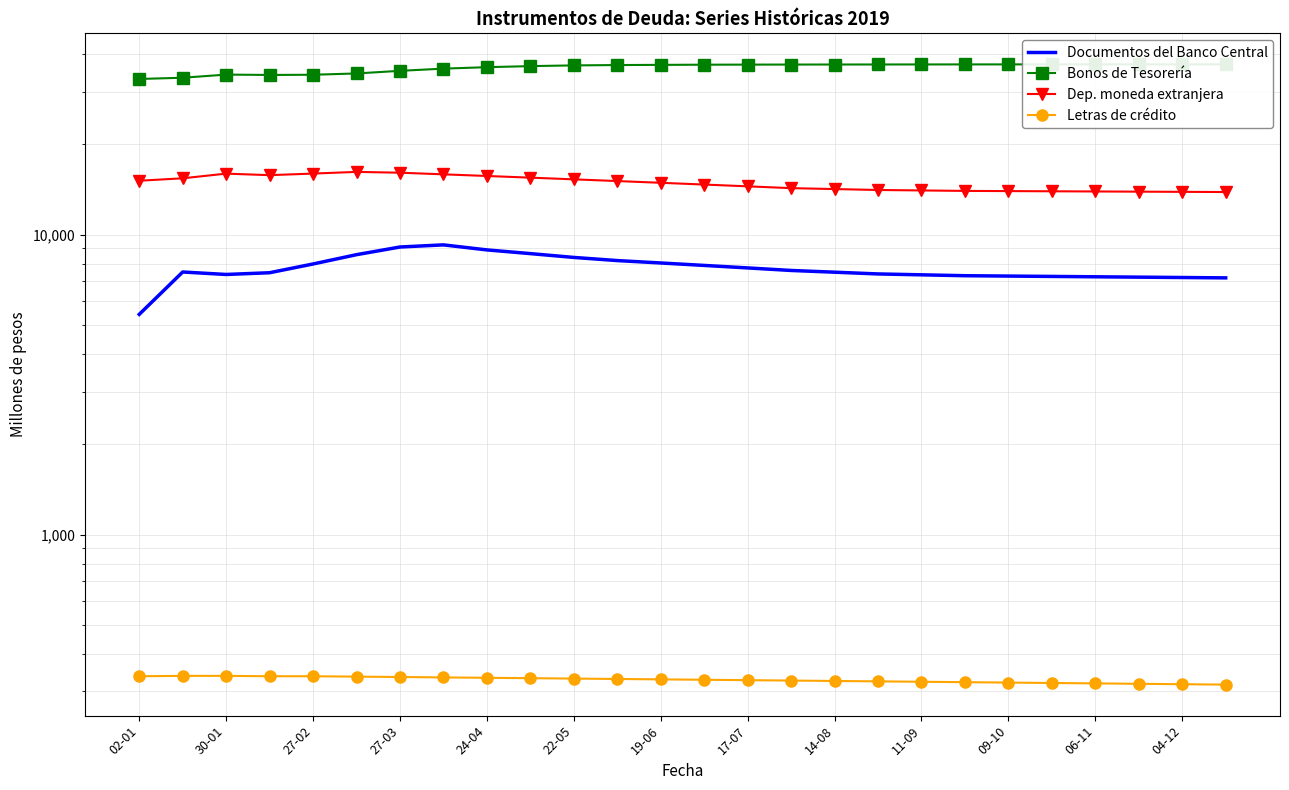

Reading left to right, what are all the values shown in this chart?

Documentos del Banco Central: 5424	7511	7370	7469	7988	8580	9100	9250	8900	8650	8400	8200	8050	7900	7750	7600	7500	7400	7350	7300	7280	7260	7240	7220	7200	7180
Bonos de Tesorería: 33069	33383	34198	34104	34157	34500	35200	35800	36200	36500	36700	36800	36850	36900	36920	36940	36950	36960	36970	36980	36985	36990	36992	36994	36996	36998
Dep. moneda extranjera: 15137	15424	15986	15799	15993	16200	16100	15900	15700	15500	15300	15100	14900	14700	14500	14300	14200	14100	14050	14000	13980	13960	13940	13920	13900	13880
Letras de crédito: 337	338	338	337	337	336	335	334	333	332	331	330	329	328	327	326	325	324	323	322	321	320	319	318	317	316